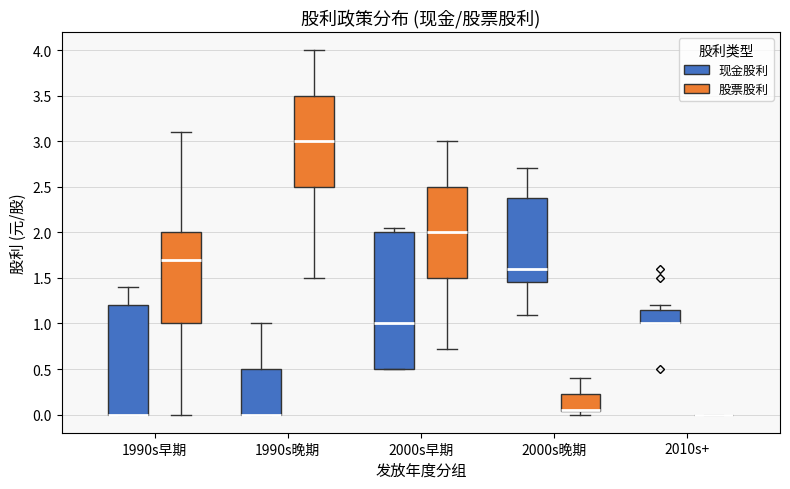

Which box is the tallest, from its lower edge to its upper edge?

2000s早期 (现金股利)